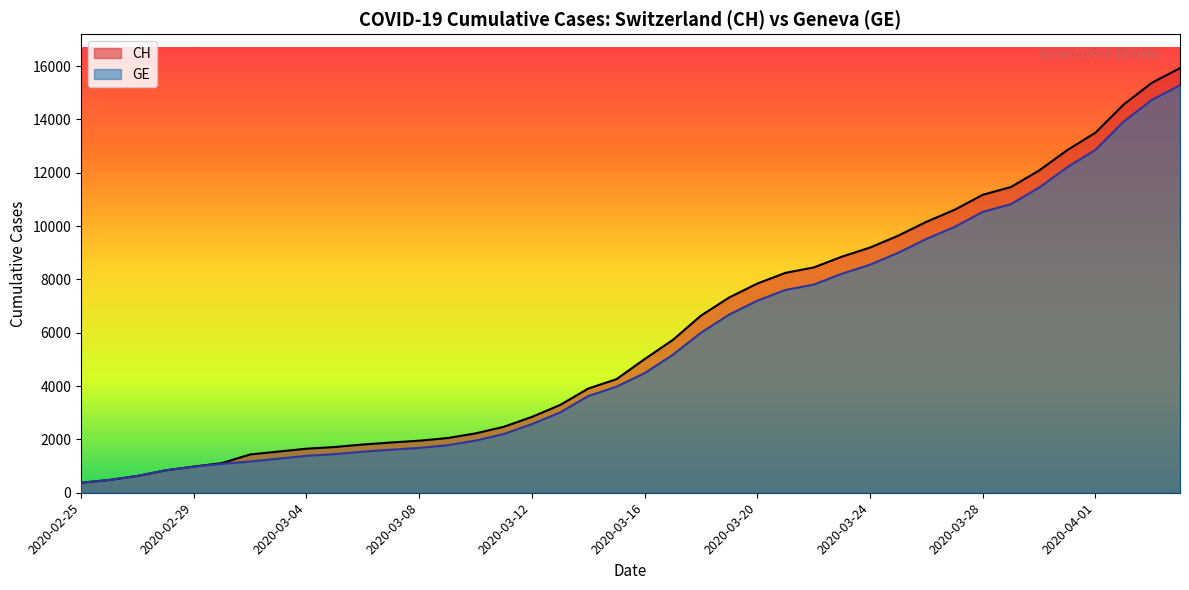

Which category has the lowest value in the GE series?

2020-02-25